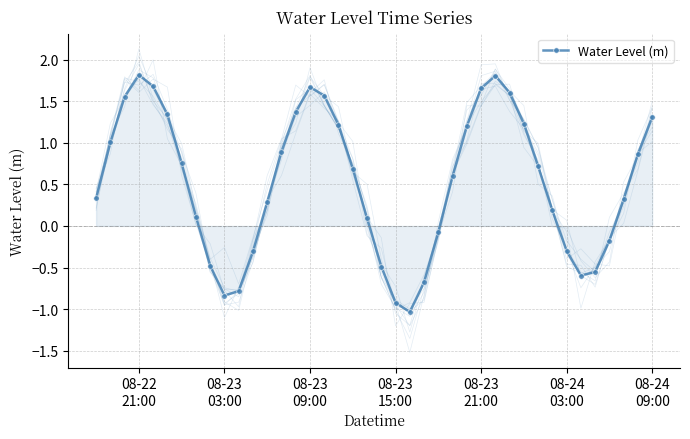

What is the minimum value shown in the chart?

-1.0